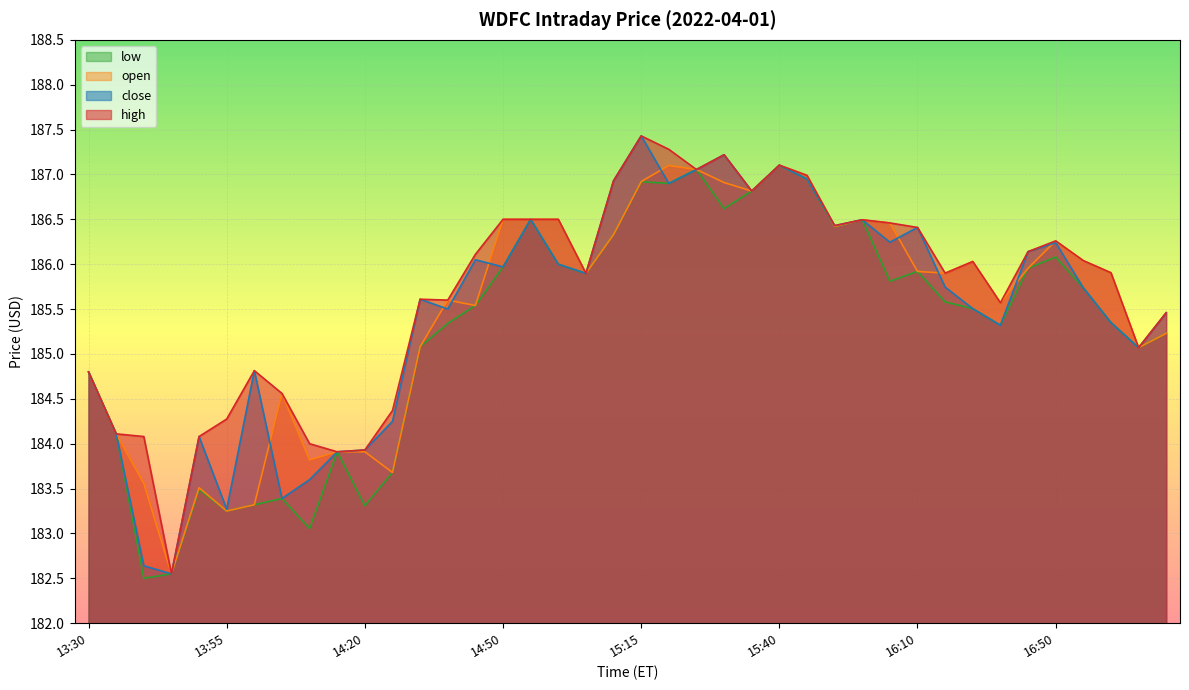

What is the value of the close point at the 6th from the left?

183.3